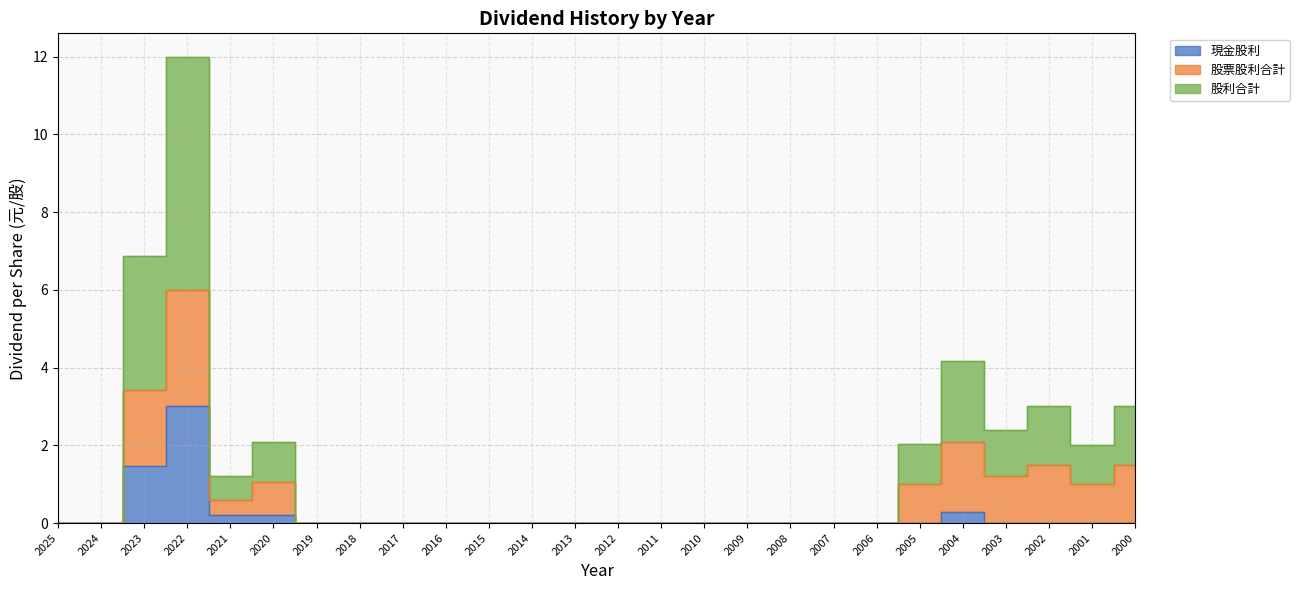

Which label corresponds to the largest value in the chart?

2022